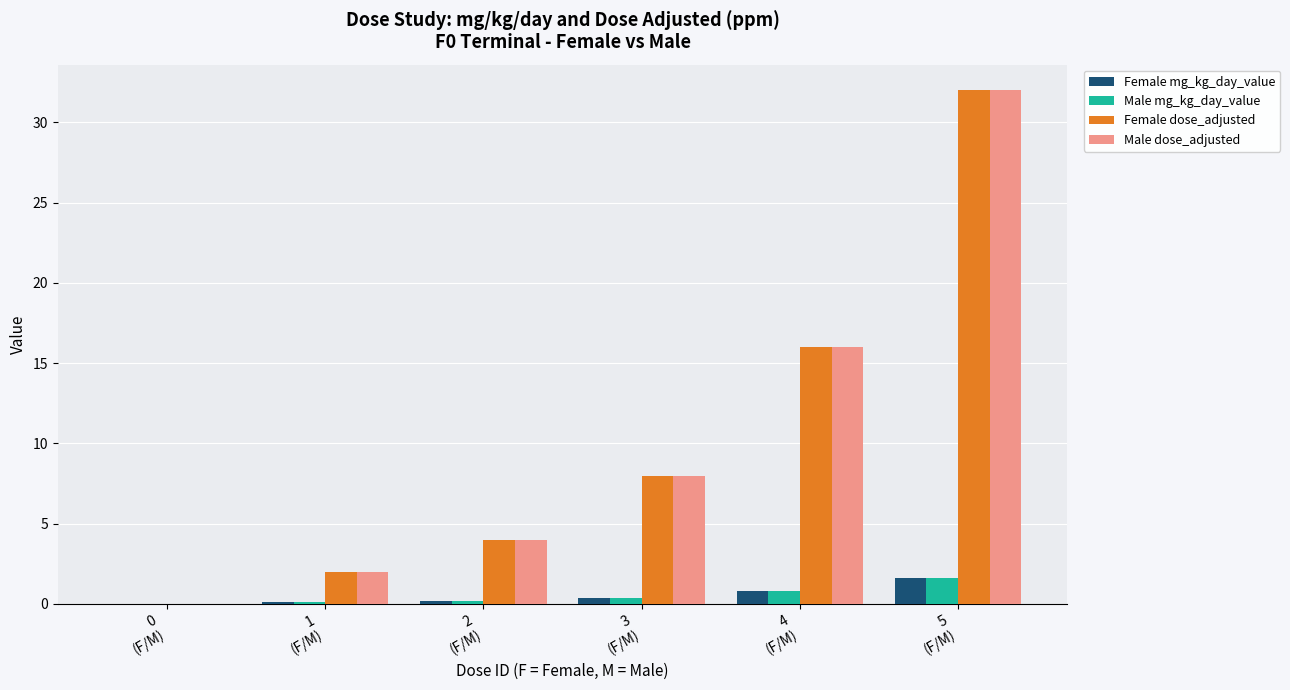

What is the sum of all Female dose_adjusted values?

62.0